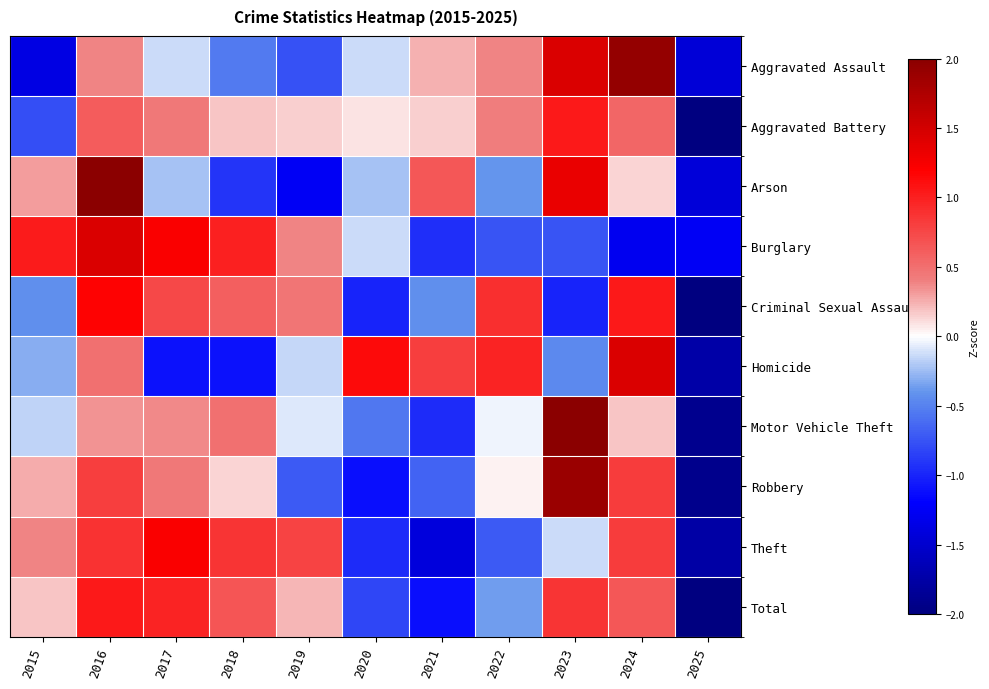

Reading left to right, extract all data points from this chart.

Aggravated Assault: 2015=-1.4	2016=0.4	2017=-0.1	2018=-0.5	2019=-0.8	2020=-0.1	2021=0.2	2022=0.4	2023=1.4	2024=1.9	2025=-1.4
Aggravated Battery: 2015=-0.8	2016=0.6	2017=0.4	2018=0.2	2019=0.2	2020=0.1	2021=0.2	2022=0.4	2023=1.0	2024=0.5	2025=-2.9
Arson: 2015=0.3	2016=2.0	2017=-0.2	2018=-0.9	2019=-1.3	2020=-0.2	2021=0.6	2022=-0.4	2023=1.3	2024=0.1	2025=-1.4
Burglary: 2015=1.0	2016=1.4	2017=1.2	2018=1.0	2019=0.4	2020=-0.1	2021=-0.9	2022=-0.7	2023=-0.7	2024=-1.3	2025=-1.3
Criminal Sexual Assault: 2015=-0.4	2016=1.2	2017=0.7	2018=0.6	2019=0.5	2020=-1.0	2021=-0.4	2022=0.9	2023=-1.0	2024=1.0	2025=-2.0
Homicide: 2015=-0.3	2016=0.5	2017=-1.1	2018=-1.1	2019=-0.1	2020=1.1	2021=0.8	2022=1.0	2023=-0.5	2024=1.4	2025=-1.7
Motor Vehicle Theft: 2015=-0.2	2016=0.3	2017=0.4	2018=0.5	2019=-0.1	2020=-0.6	2021=-1.0	2022=-0.0	2023=2.4	2024=0.2	2025=-1.9
Robbery: 2015=0.3	2016=0.8	2017=0.4	2018=0.1	2019=-0.7	2020=-1.1	2021=-0.7	2022=0.0	2023=1.9	2024=0.8	2025=-1.9
Theft: 2015=0.4	2016=0.9	2017=1.2	2018=0.9	2019=0.8	2020=-1.0	2021=-1.4	2022=-0.7	2023=-0.1	2024=0.8	2025=-1.8
Total: 2015=0.2	2016=1.0	2017=1.0	2018=0.7	2019=0.2	2020=-0.8	2021=-1.1	2022=-0.4	2023=0.9	2024=0.7	2025=-2.3